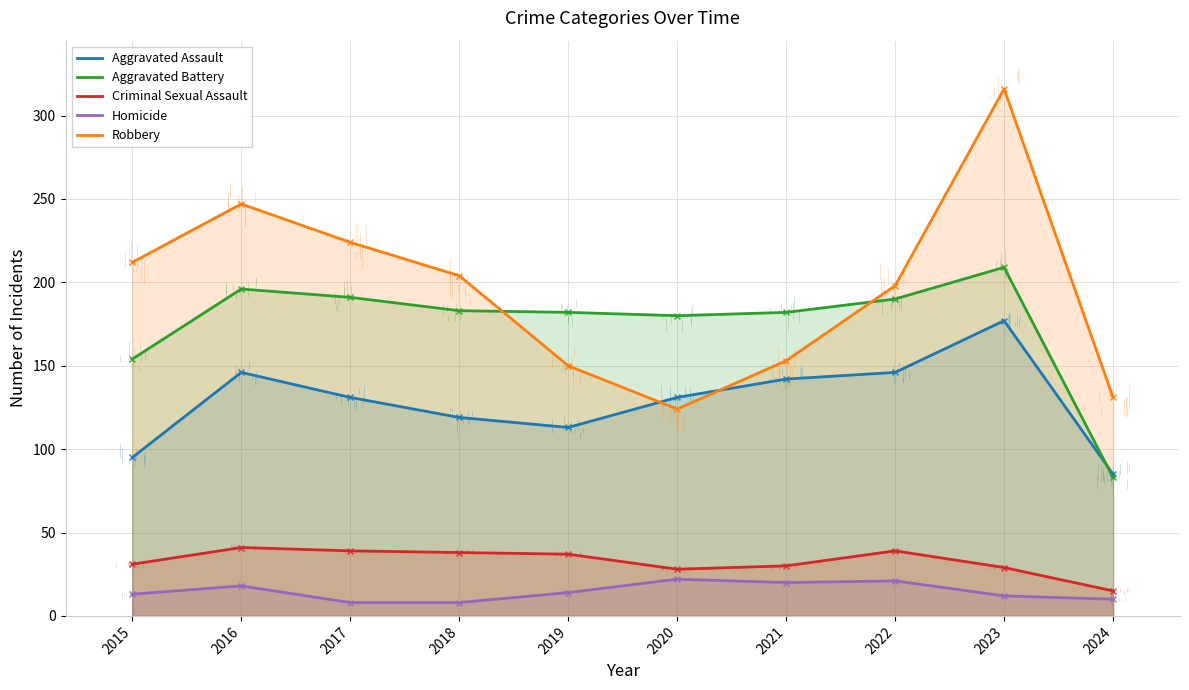

Is the value of Aggravated Battery at 2017 greater than the value of Criminal Sexual Assault at 2015?

Yes